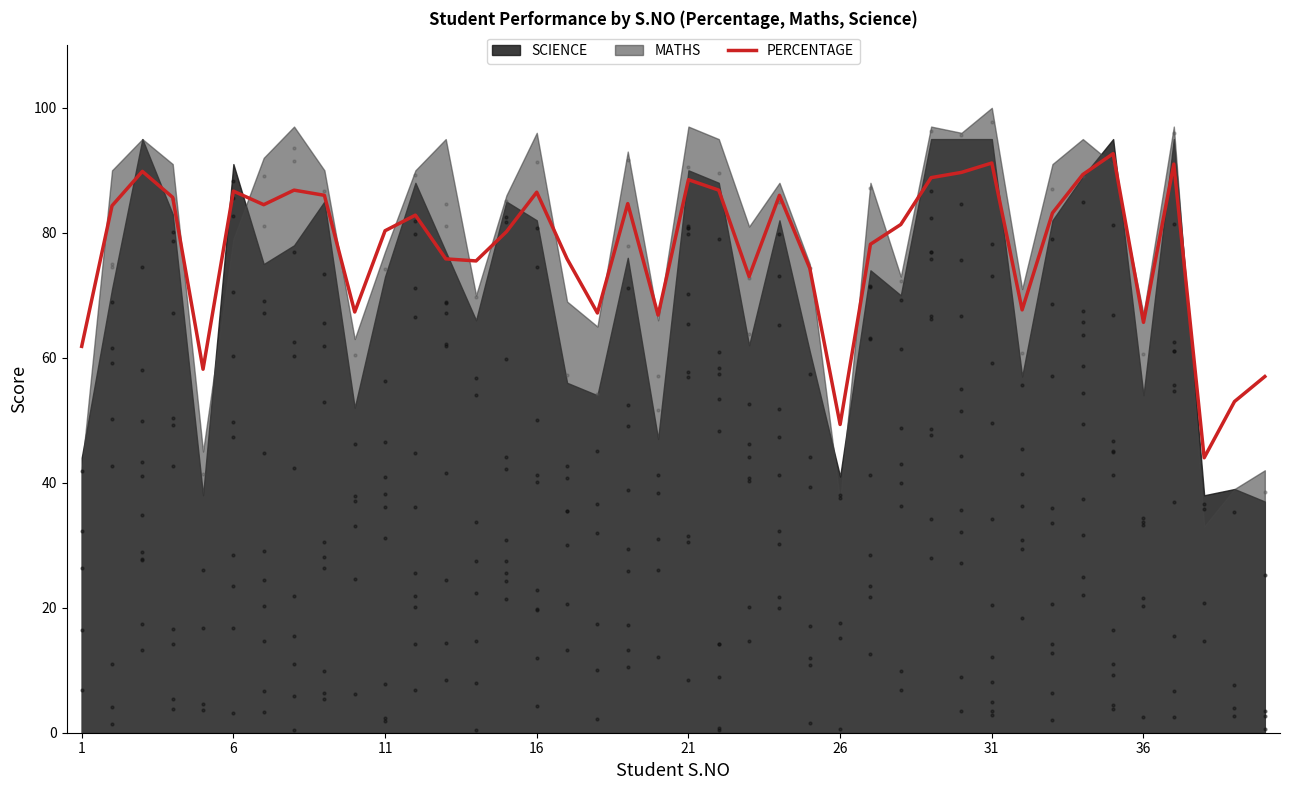

Between 29 and 28, which is larger?

29